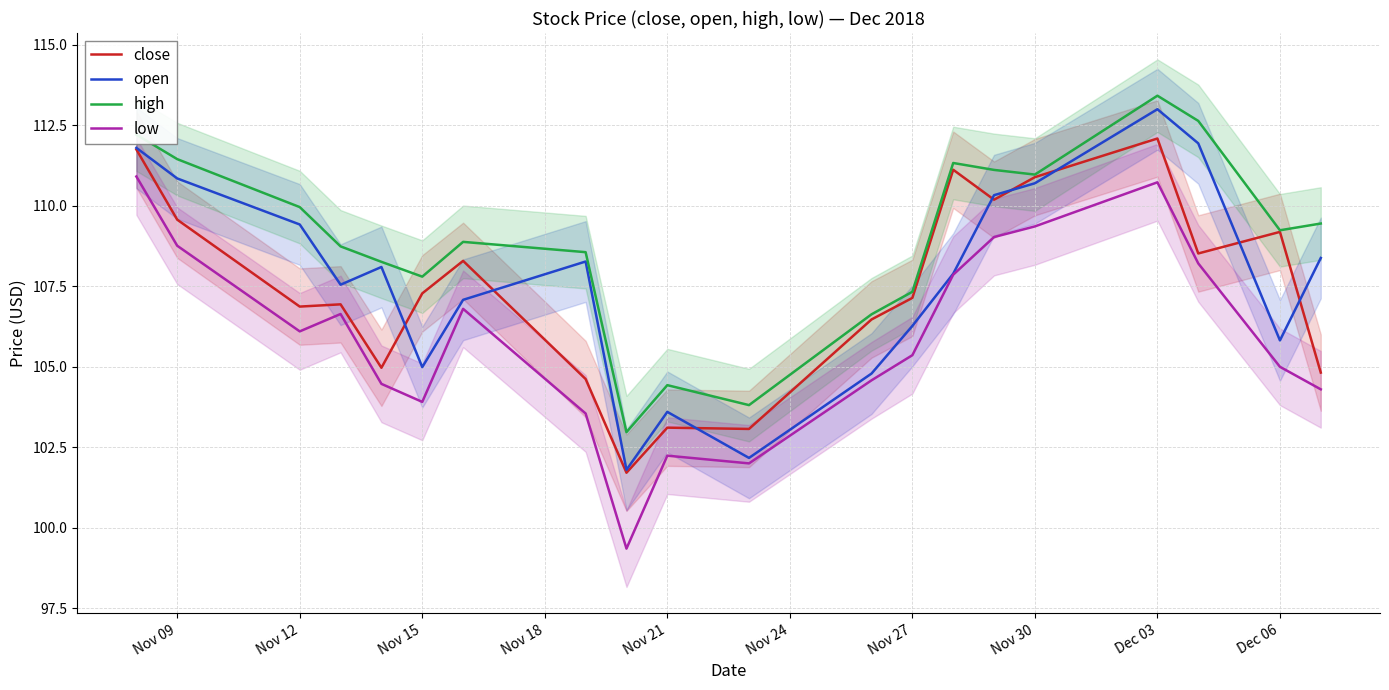

How many data points in low are above 106?

10